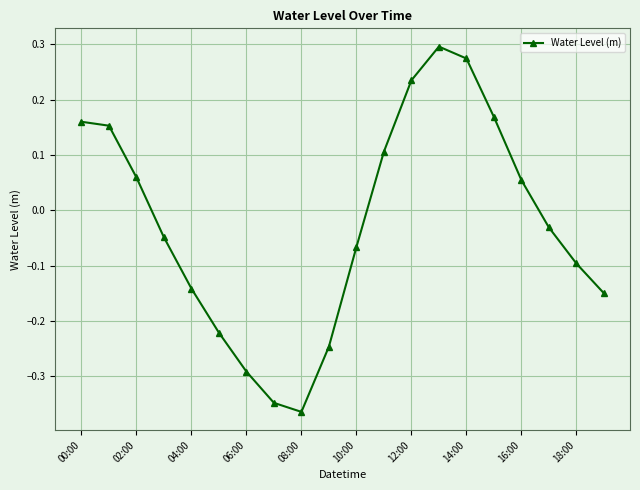

How many interior local valleys (lower than both neighbors) does the data have?

1